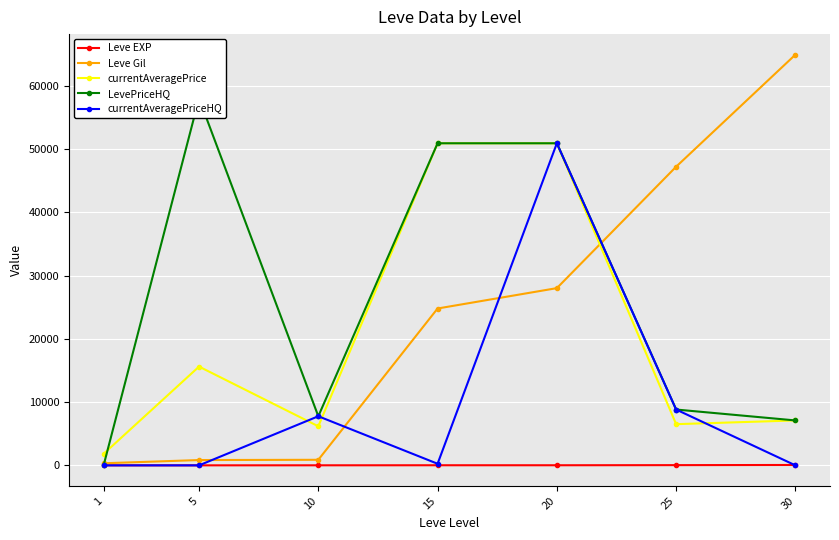

The value of Leve Gil at 1 is 146. True or false?

False